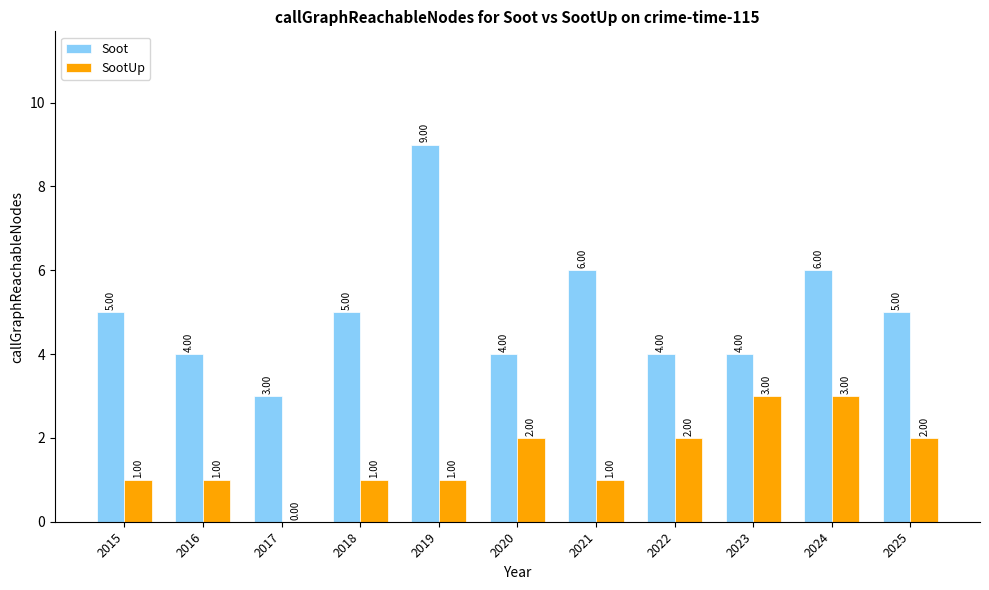

What is the sum of the SootUp values at 2020 and 2015?

3